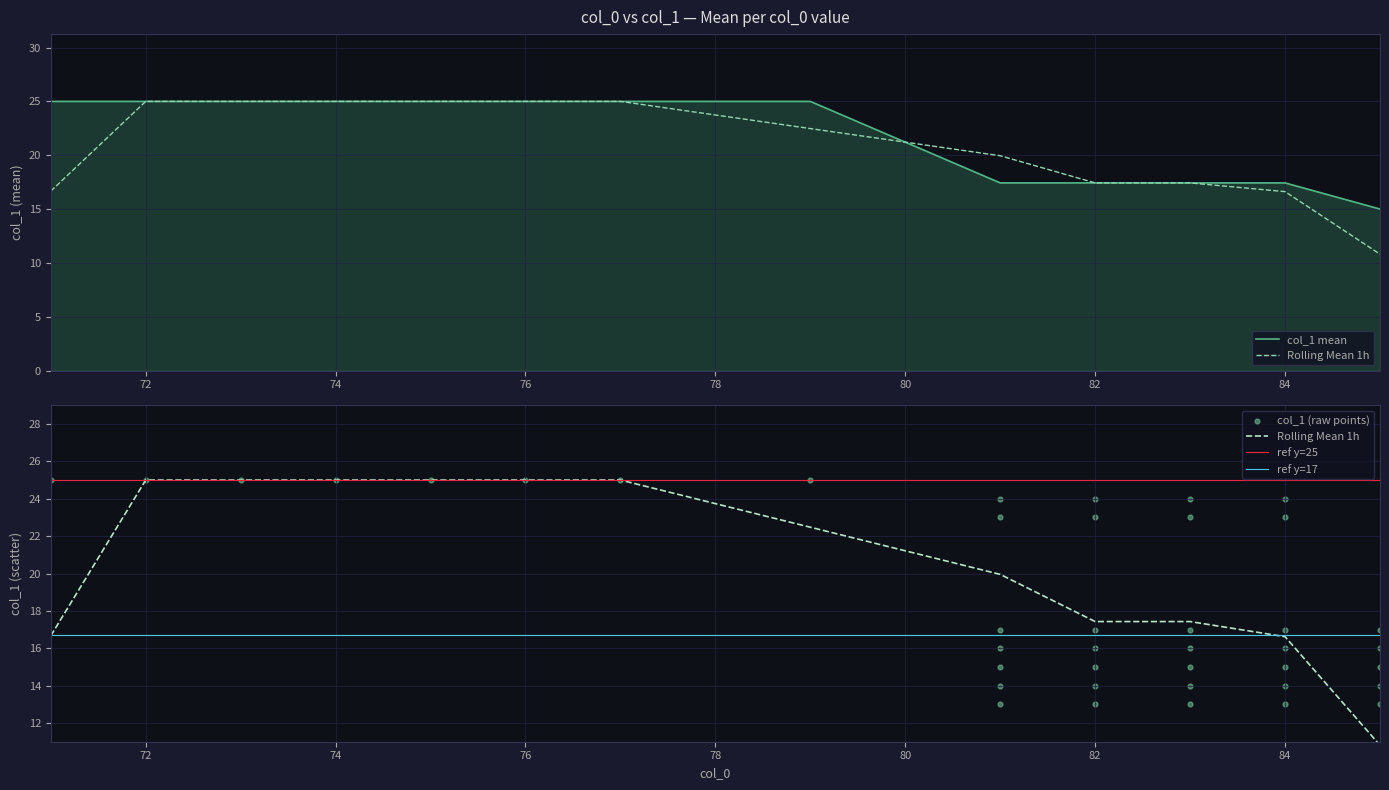

Which has a higher value, 84 or 85?

84